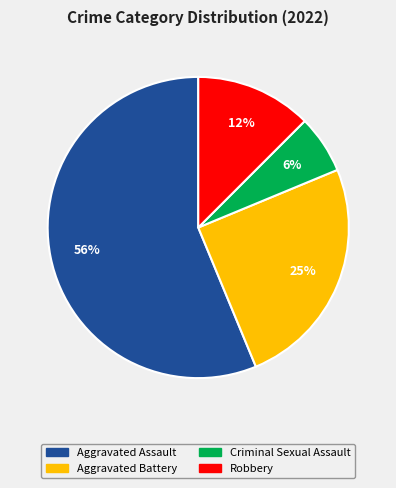

To the nearest percent, what is the combined percentage of Robbery and Aggravated Assault?

69%